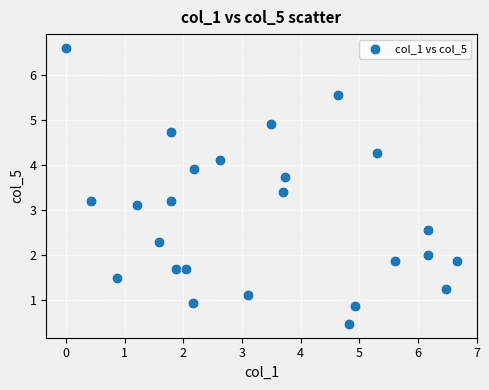

What is the range of X values (max minus min)?

6.7